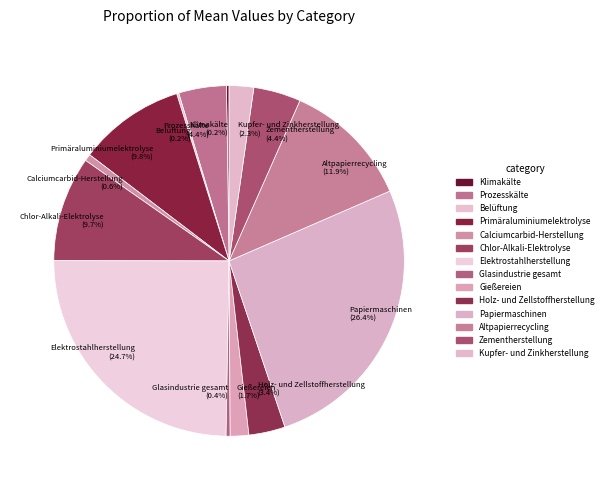

Is Papiermaschinen the majority of the pie?

No